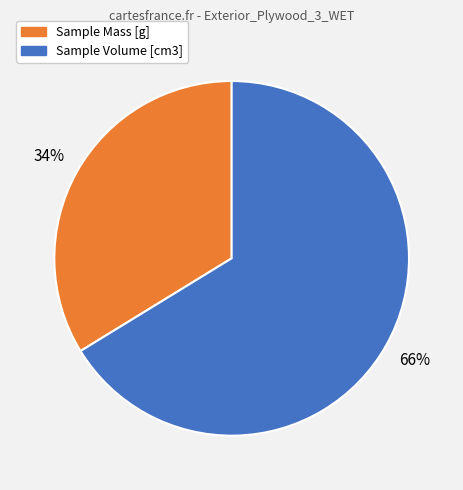

The Sample Mass [g] slice represents 39% of the pie. True or false?

False